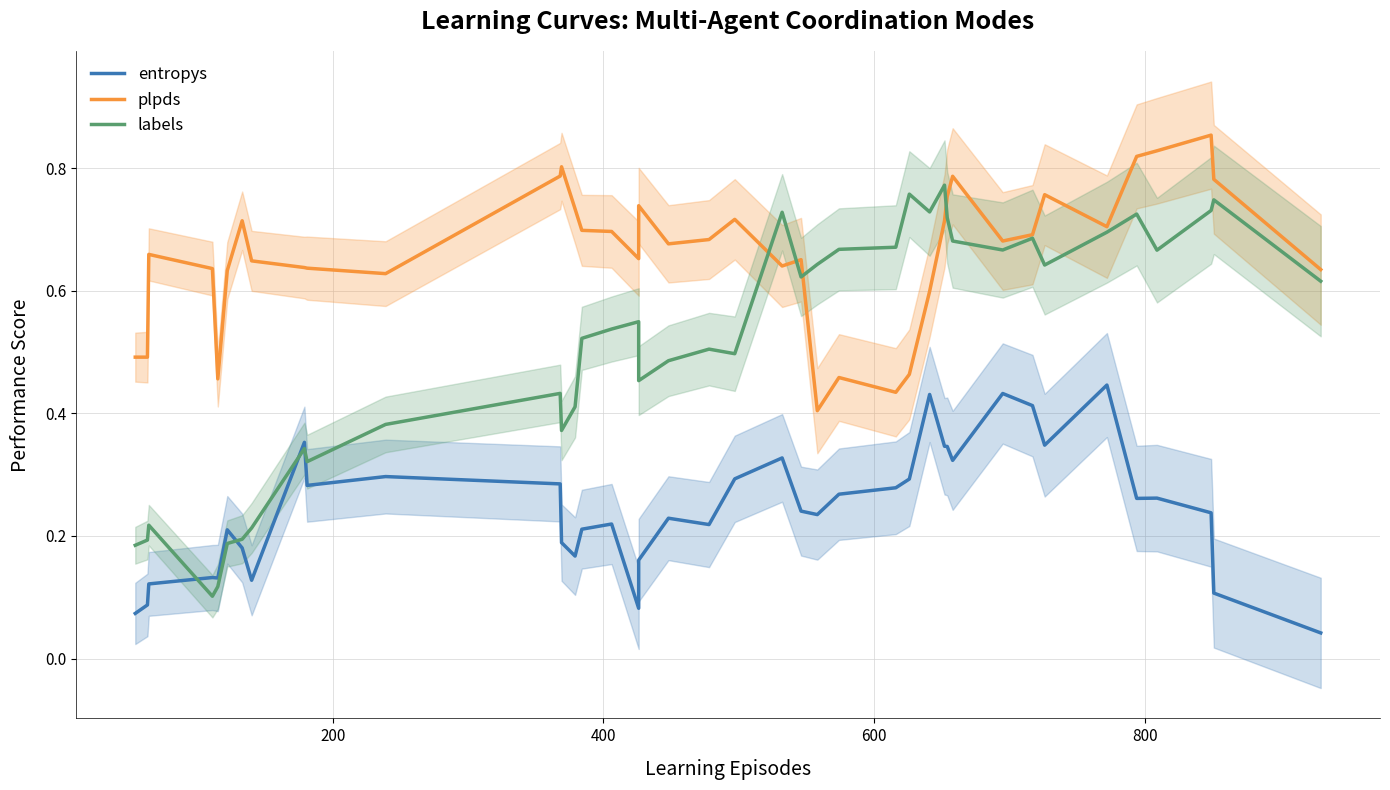

How many lines are shown in the chart?

3